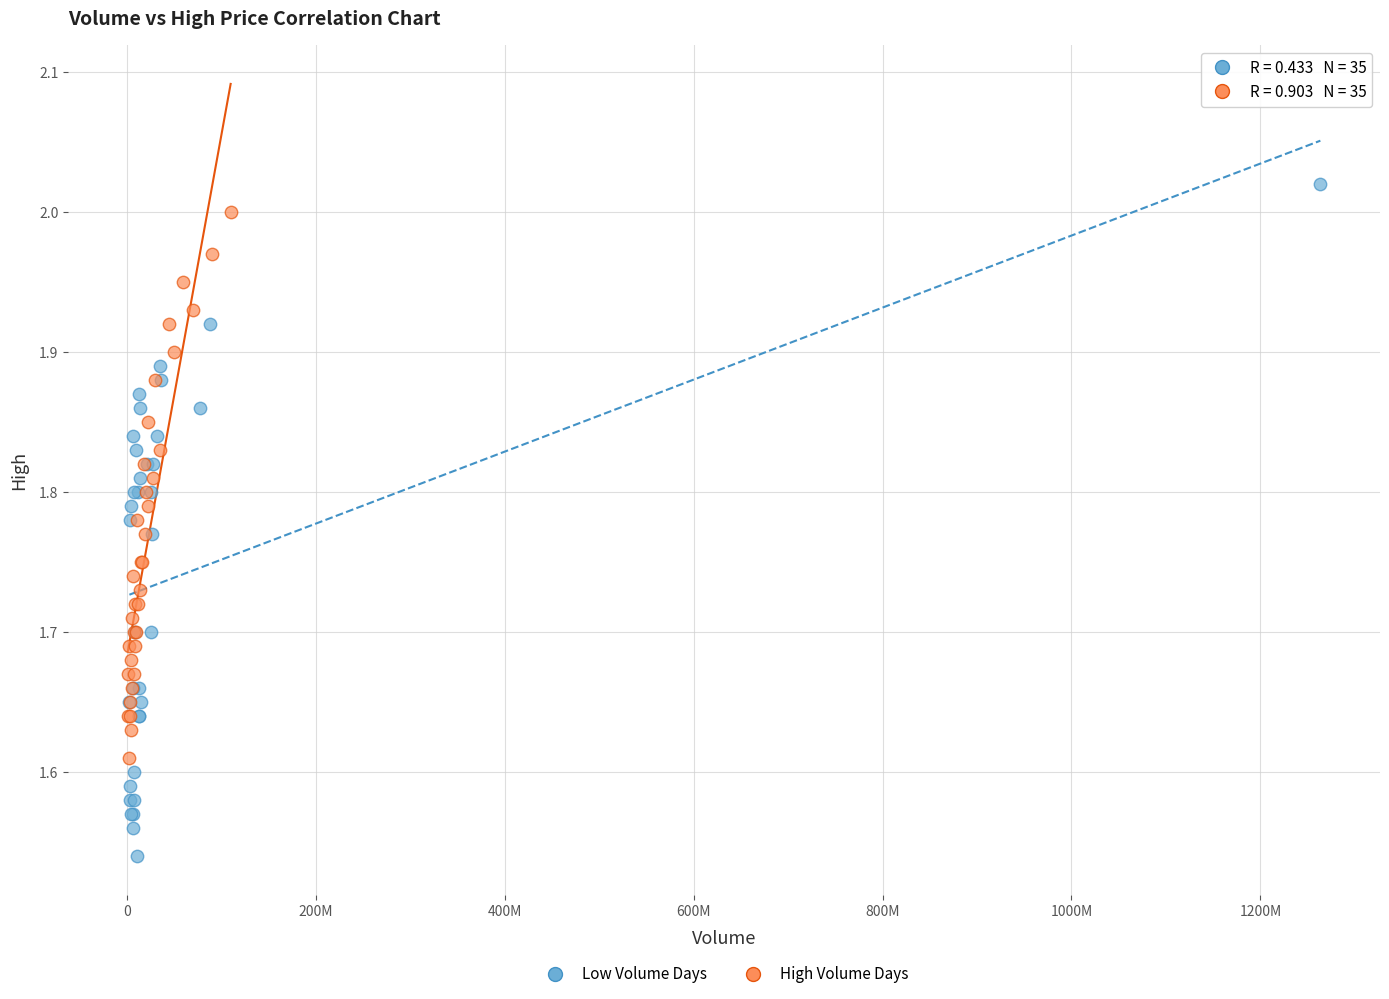

Which series reaches the maximum Y coordinate?

Low Volume Days